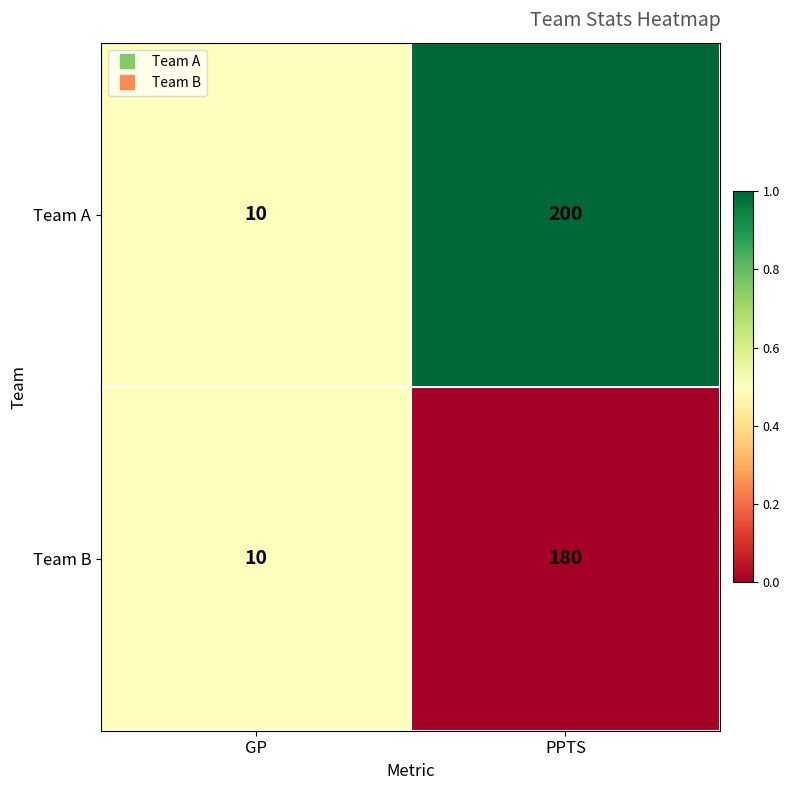

Reading right to left, transcribe all the data shown in this chart.

Team A: PPTS=200	GP=10
Team B: PPTS=180	GP=10